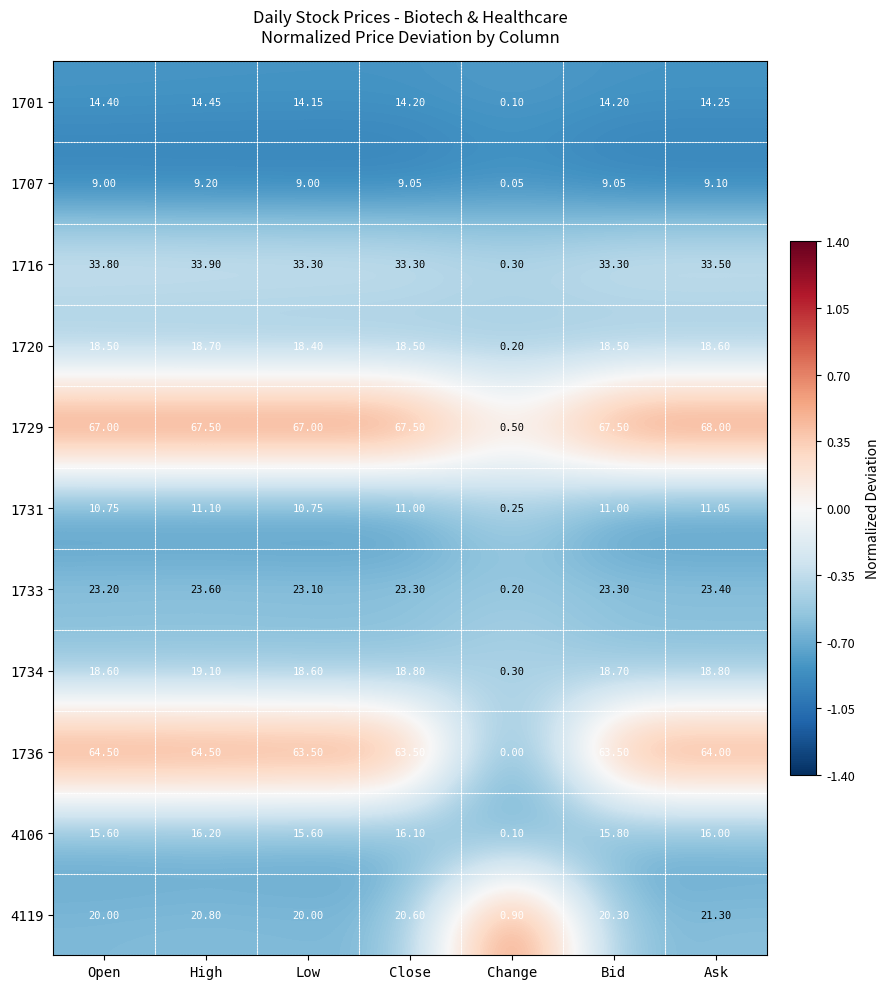

List the series in order of their peak value, lowest first.

1707, 1731, 1701, 4106, 1720, 1734, 4119, 1733, 1716, 1736, 1729